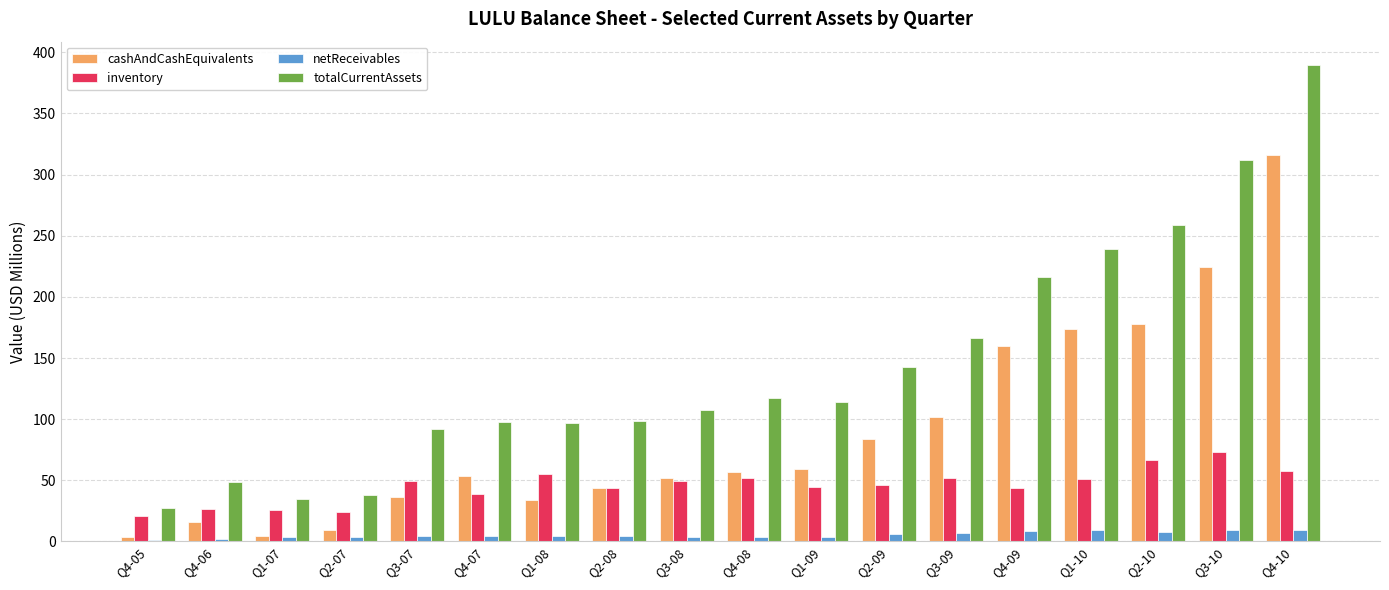

Which category has the highest value in the inventory series?

Q3-10